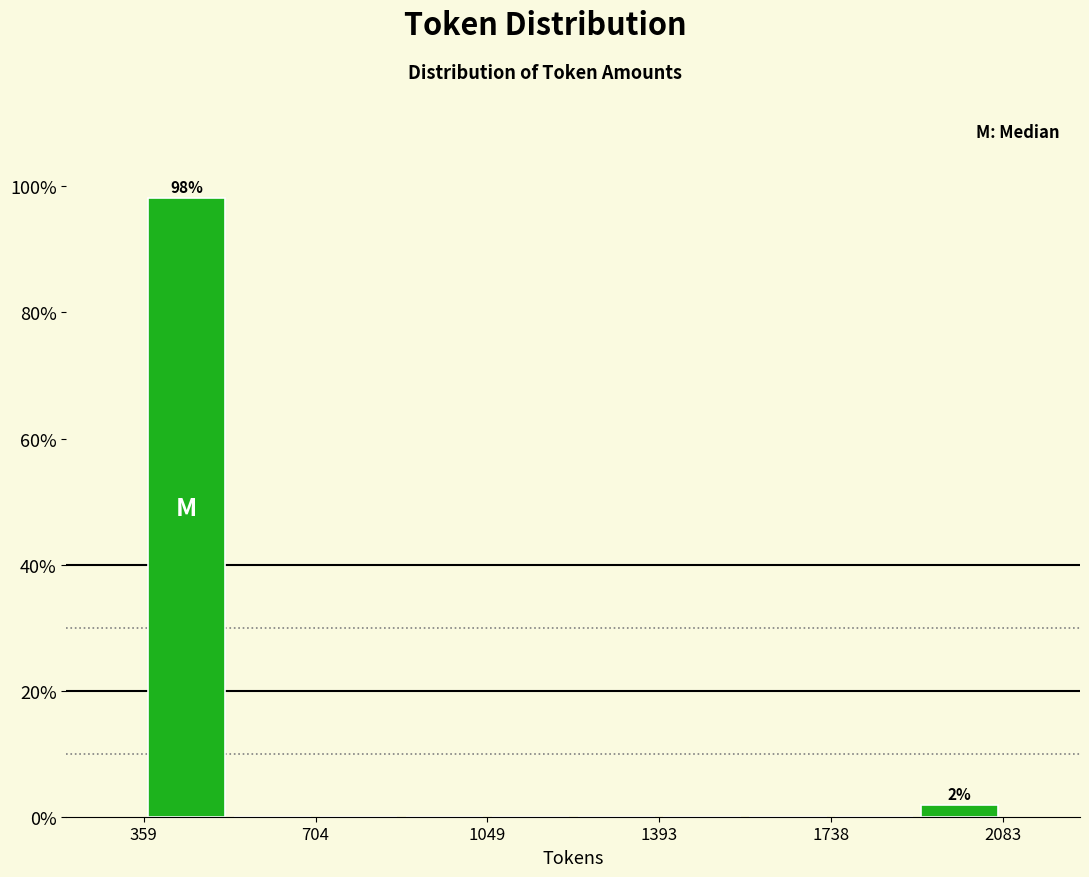

Read against the x-axis, roughly where is the centre of the tallest bar?

450